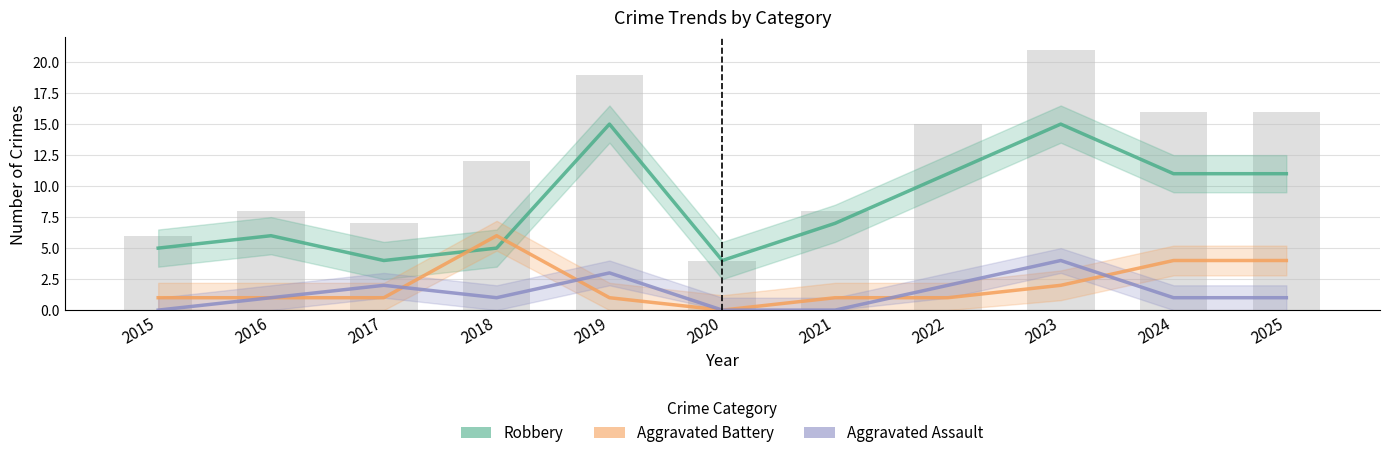

At which category does the chart reach its peak across all series?

2019